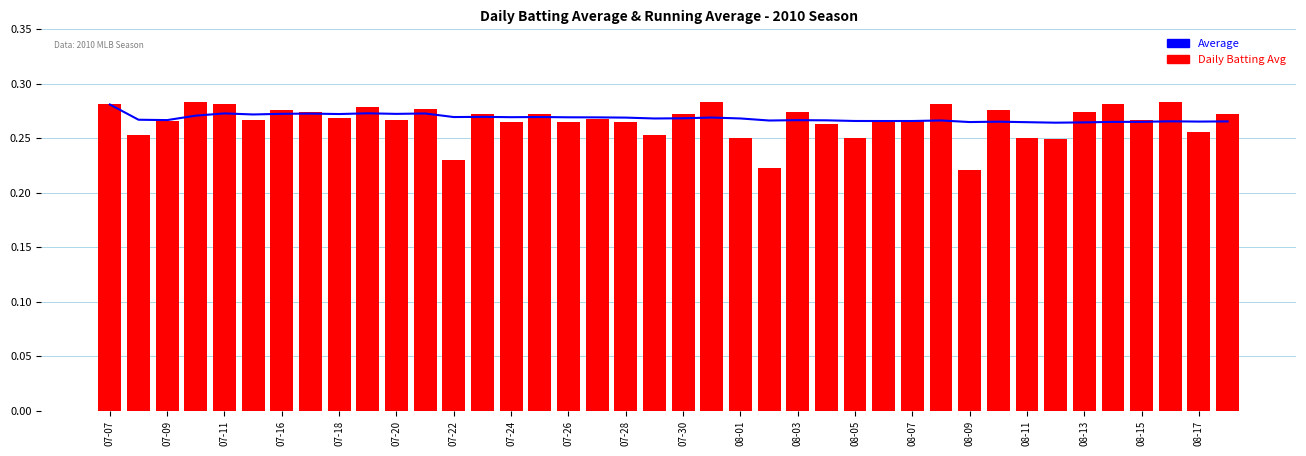

Rank the series at 31 from lowest to highest value.

Average, Batting Avg